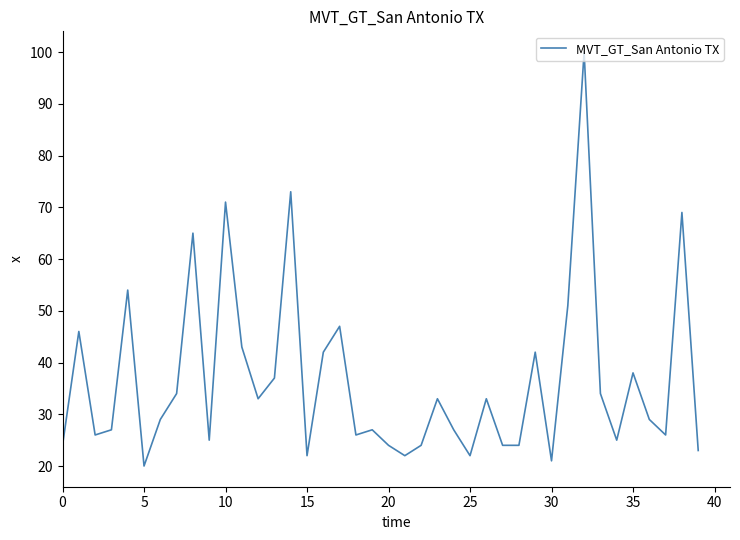

What is the difference between the maximum and minimum values?

80